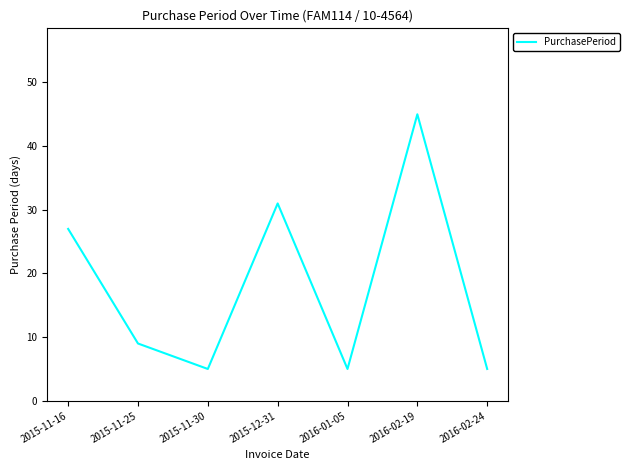

True or false: the data shows 8 at 2015-11-30.

False